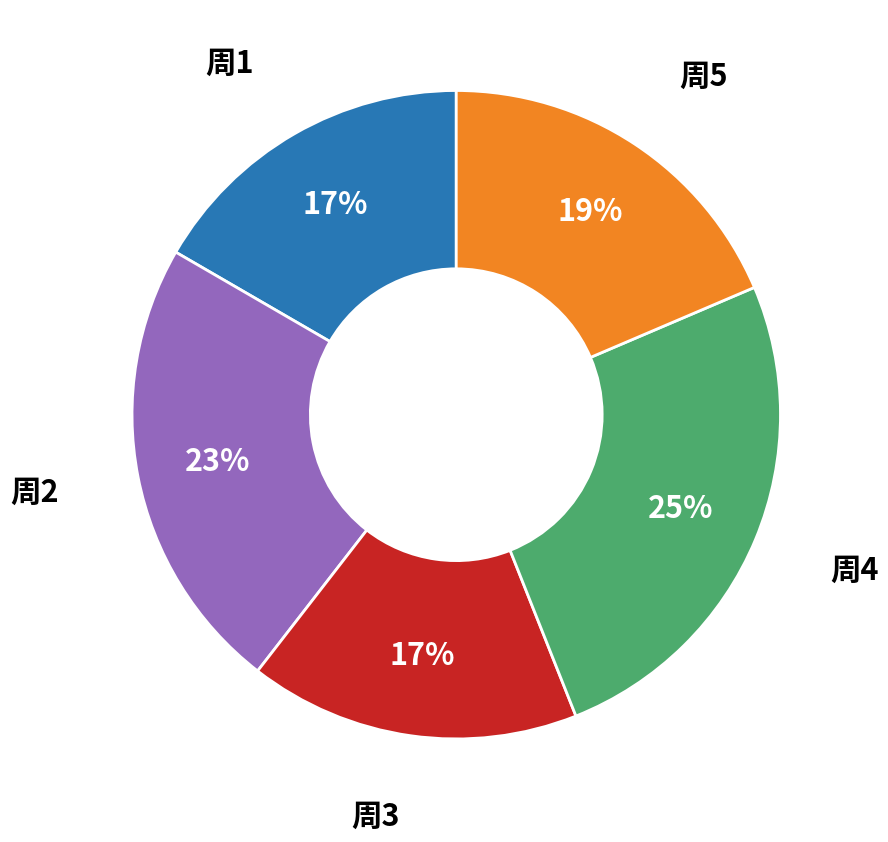

Which slice is the largest?

周4